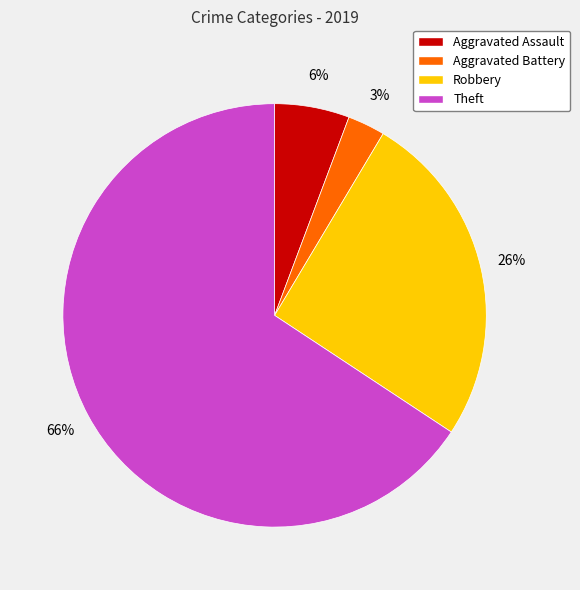

Is the sum of Aggravated Battery and Theft greater than half?

Yes